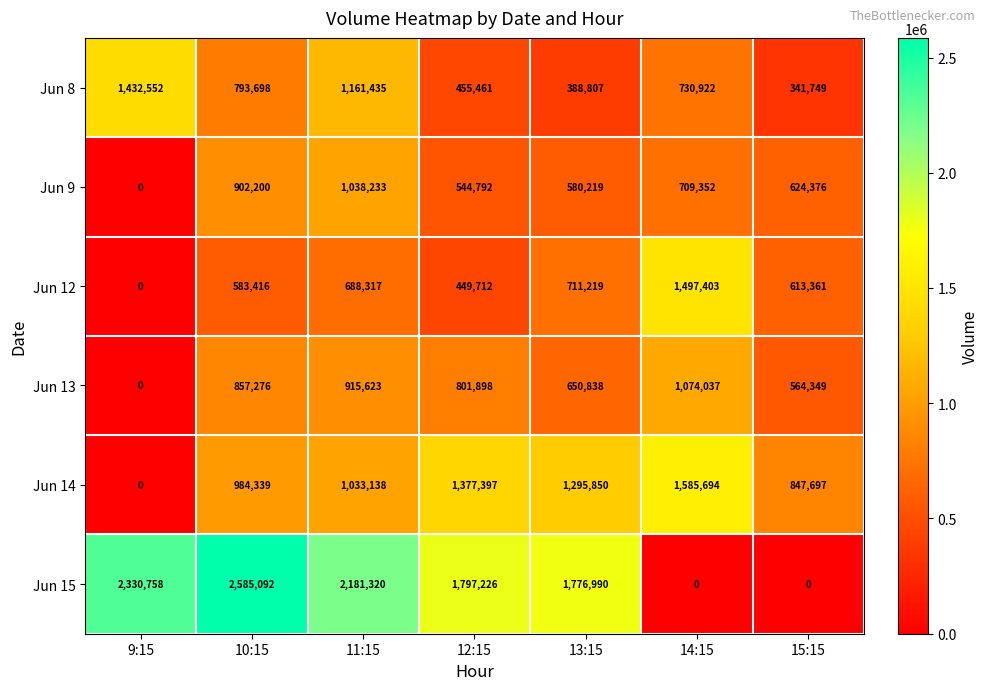

Is it true that Jun 12 equals 449712 at 12:15?

True